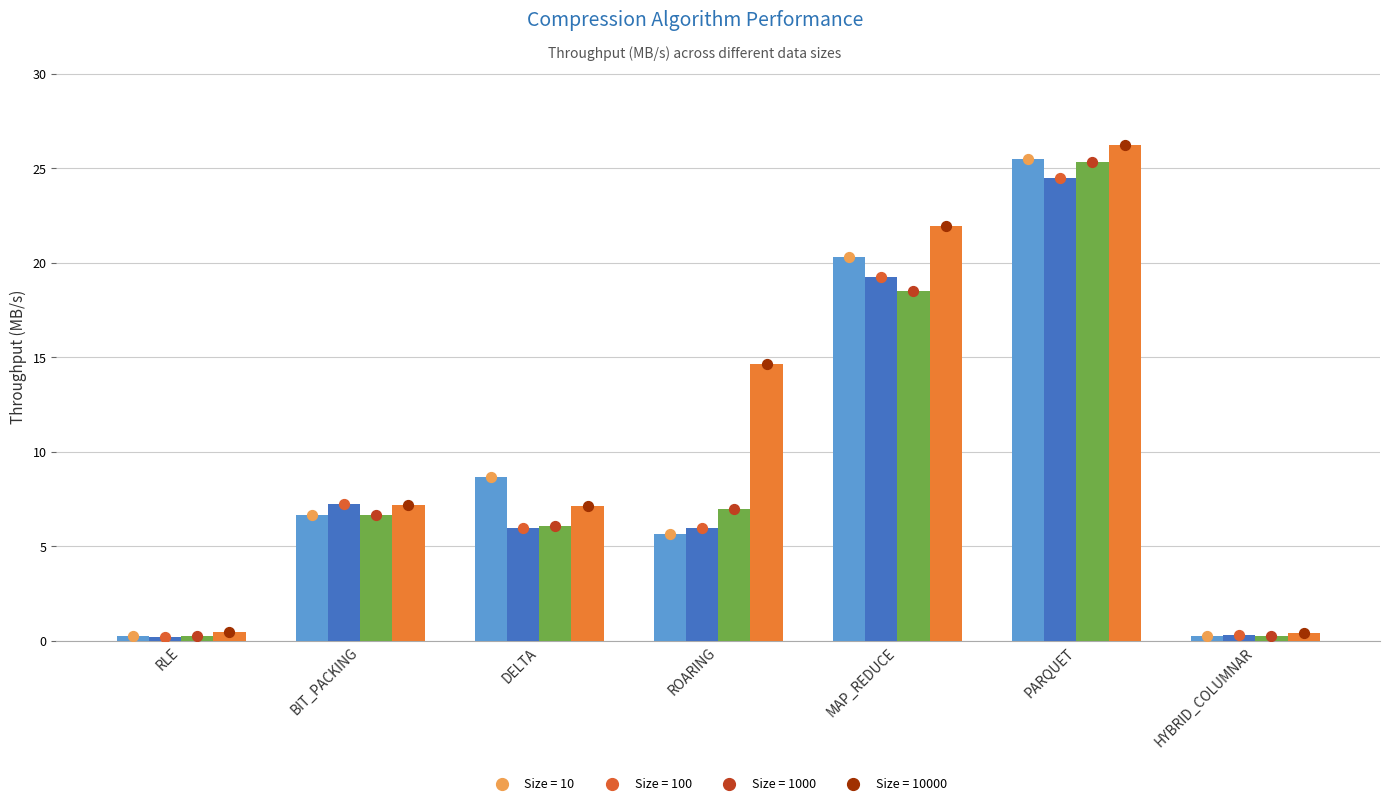

At how many categories does at least one series exceed 20?

2